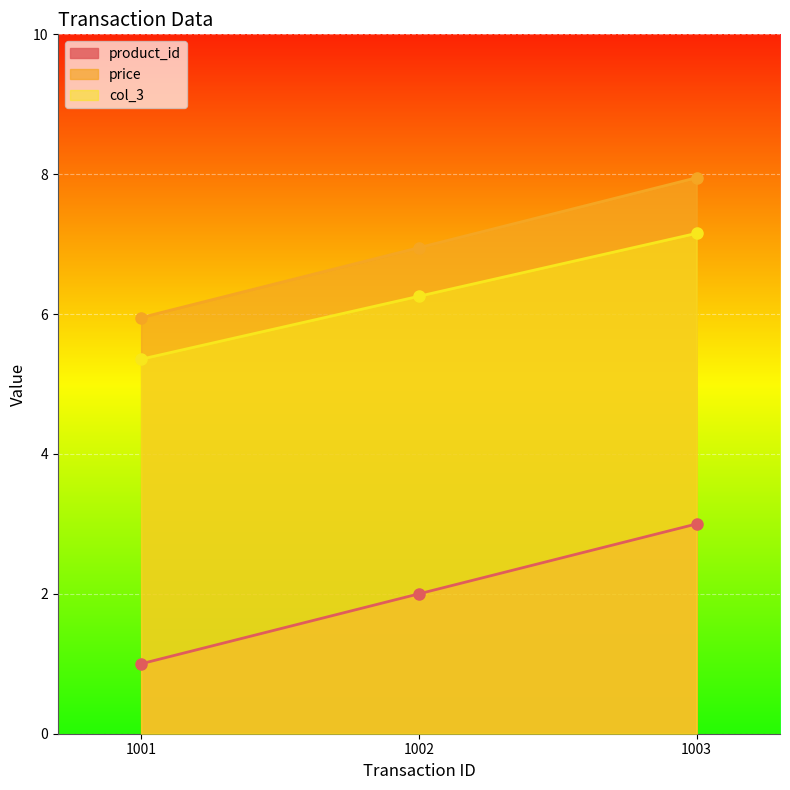

What is the total value across all series at 1003?

18.1